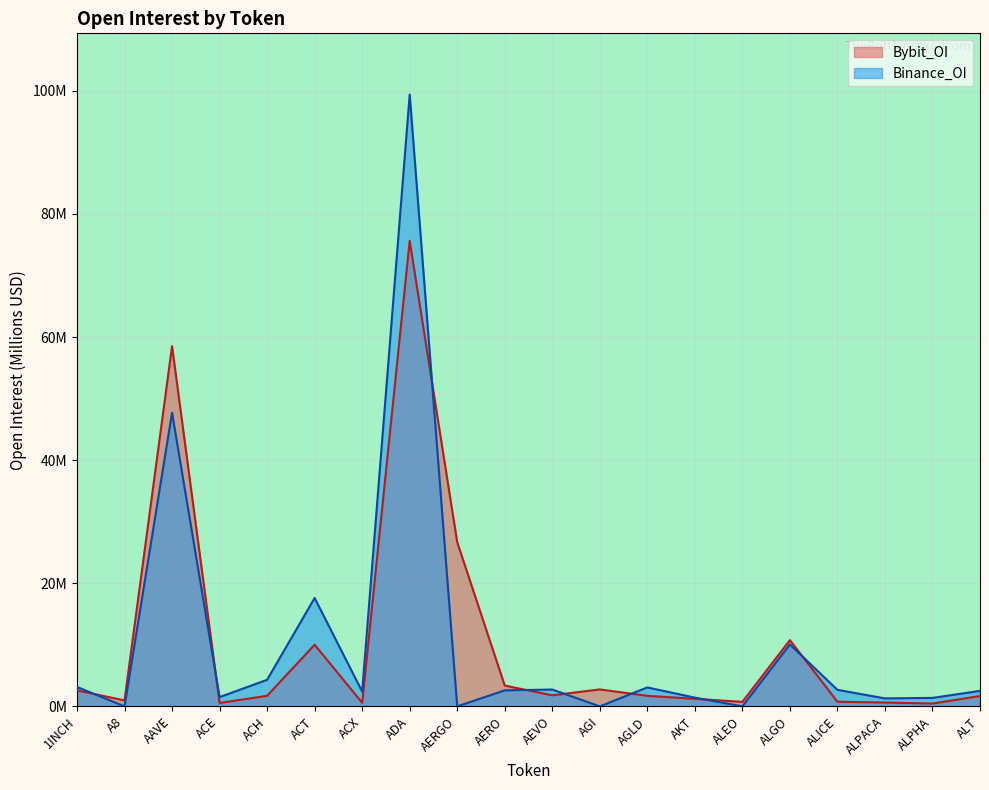

Rank the categories by Binance_OI value from highest to lowest.

ADA, AAVE, ACT, ALGO, ACH, 1INCH, AGLD, AEVO, ALICE, AERO, ALT, ACX, ACE, AKT, ALPHA, ALPACA, A8, AERGO, AGI, ALEO